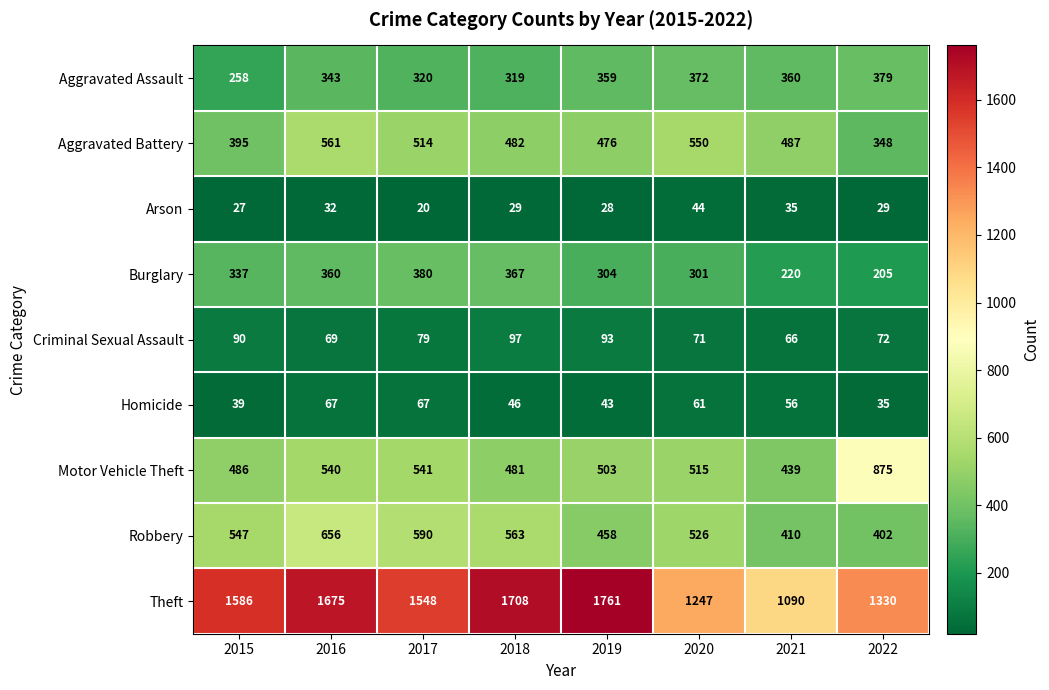

What is the spread (max minus min) of values at 2015?

1559